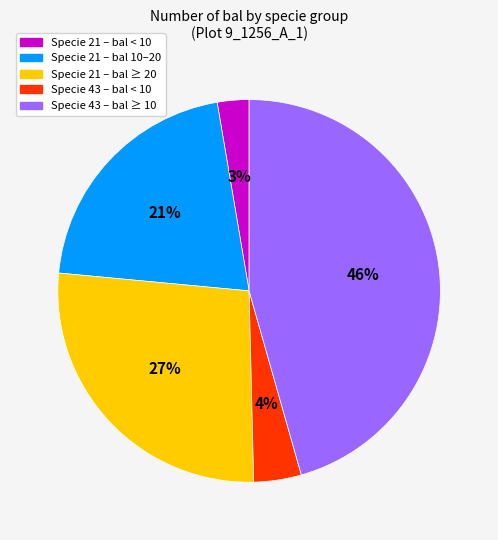

To the nearest percent, what is the average slice percentage?

20%